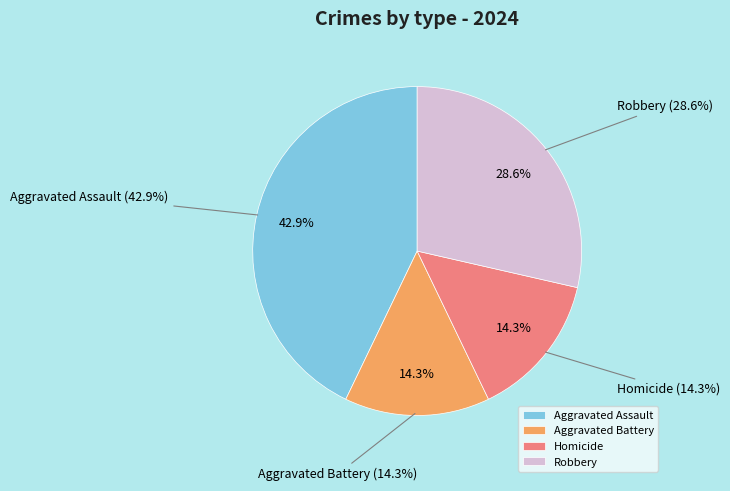

Which category has the smallest portion of the pie?

Aggravated Battery